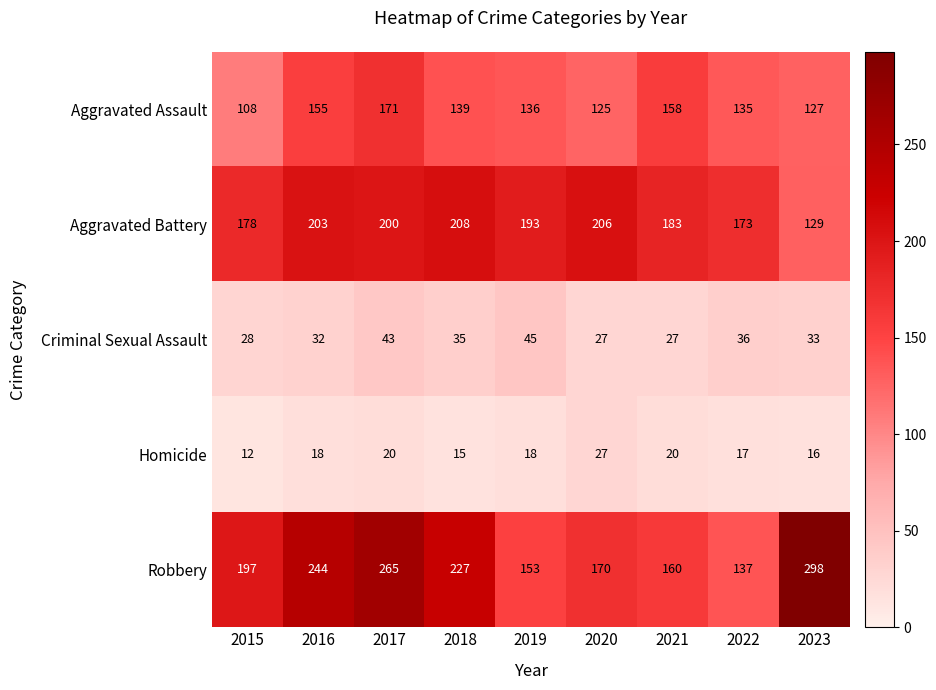

Which category has the highest value across all series?

2023